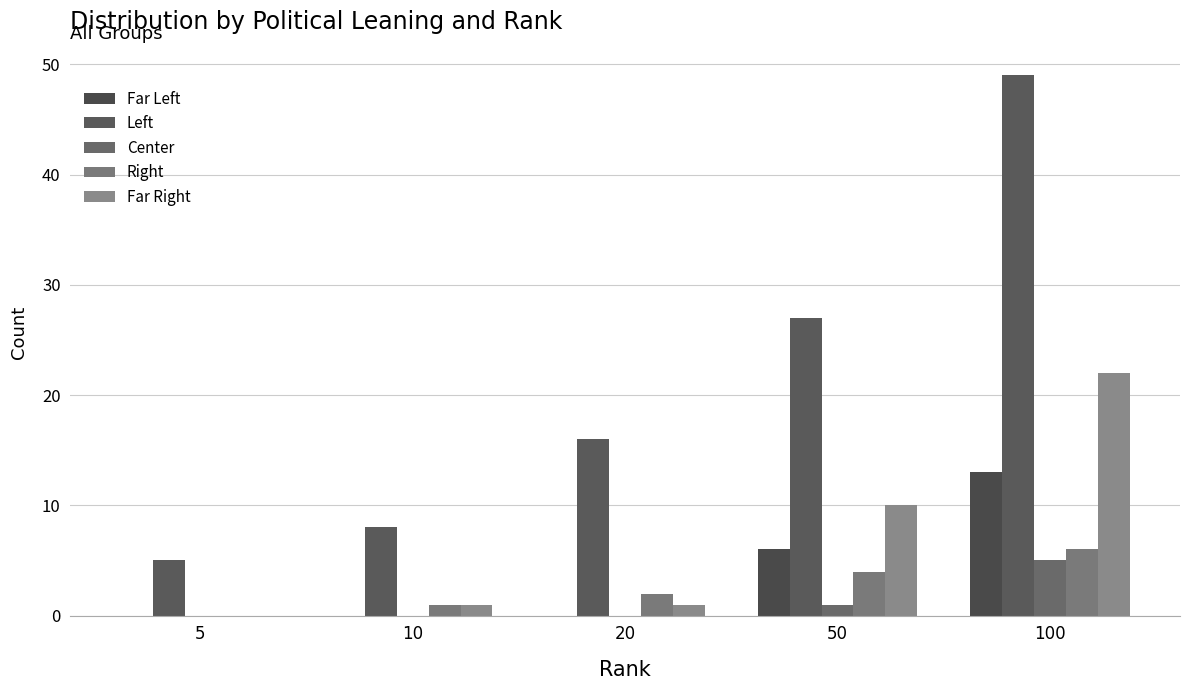

Between 5 and 10, which series saw the biggest shift?

Left